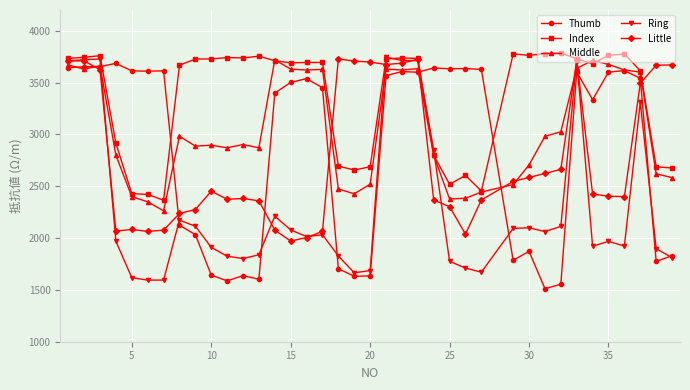

True or false: Index has more than 2 points higher than both neighbors.

True